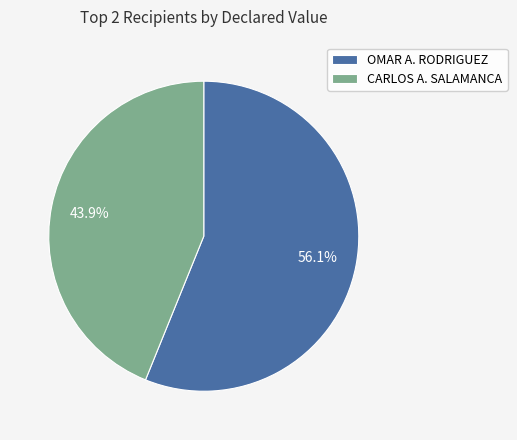

Approximately how many times larger is the value at OMAR A. RODRIGUEZ compared to CARLOS A. SALAMANCA?

1.3